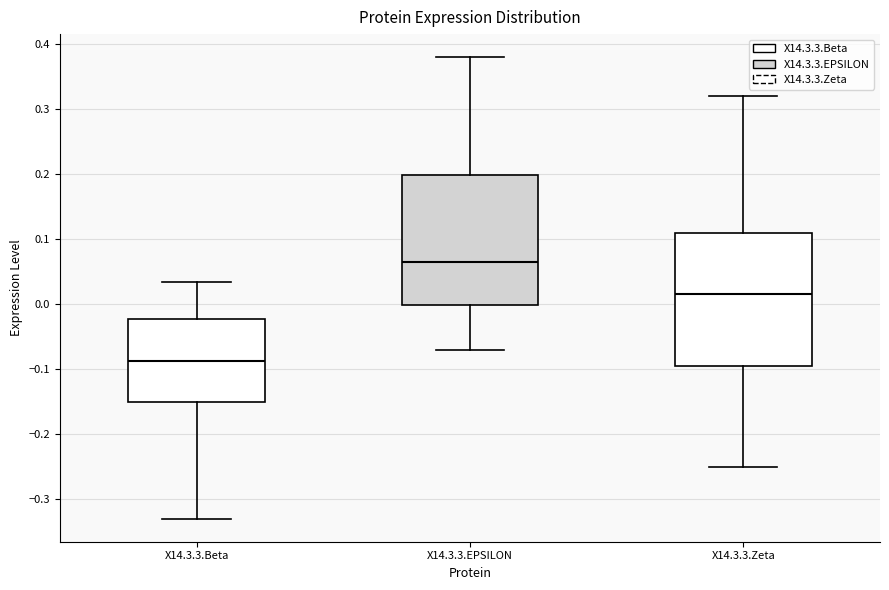

Where does the lower whisker of the box for X14.3.3.Beta end on the y-axis? The values are not printed on the chart, so give them approximately, as read against the axis.

-0.33